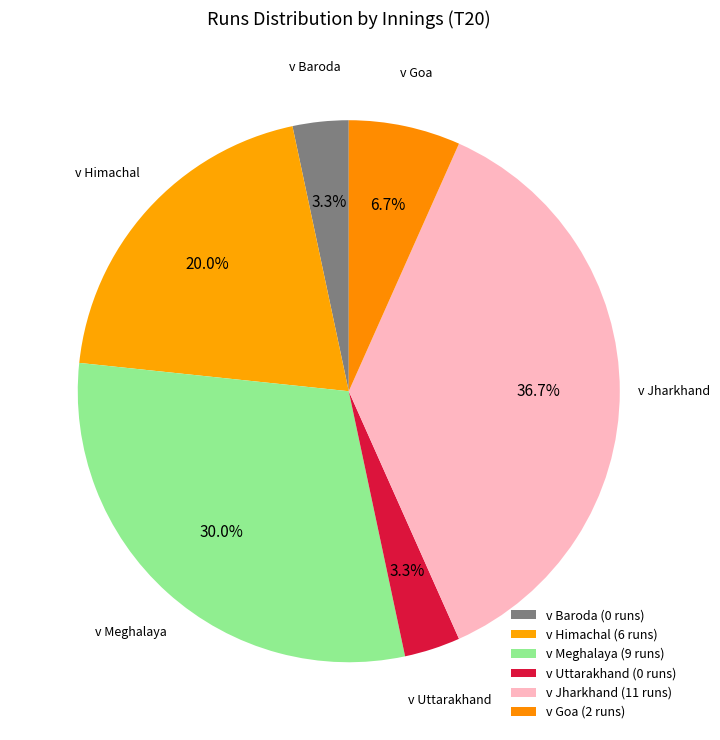

How many segments does this pie chart have?

6